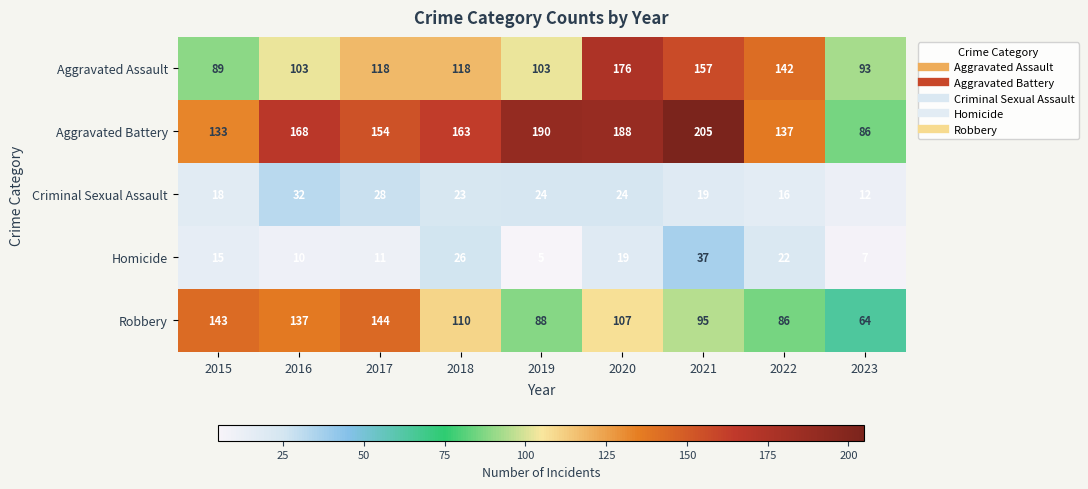

What is the sum of the Homicide values at 2018 and 2022?

48